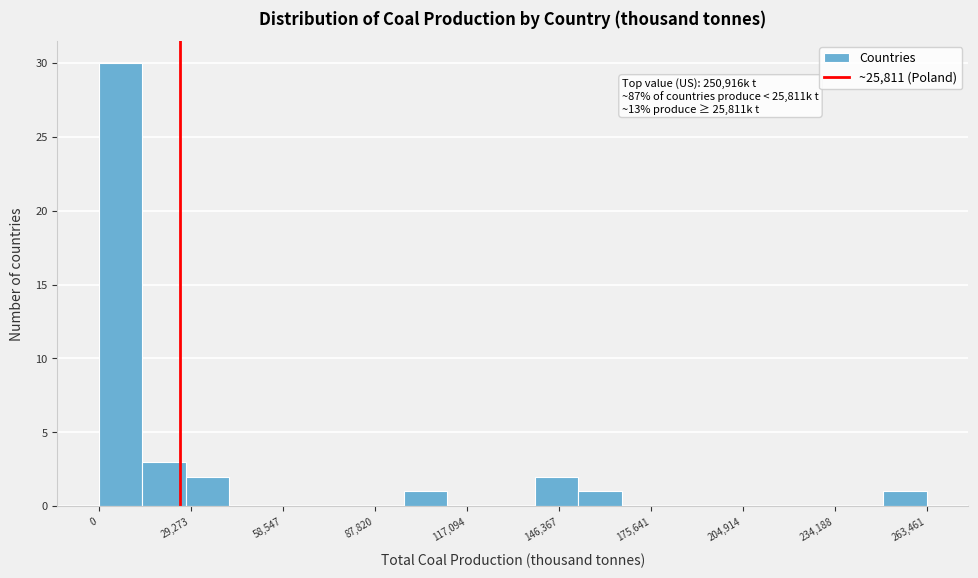

Read against the x-axis, roughly where is the centre of the tallest bar?

5000